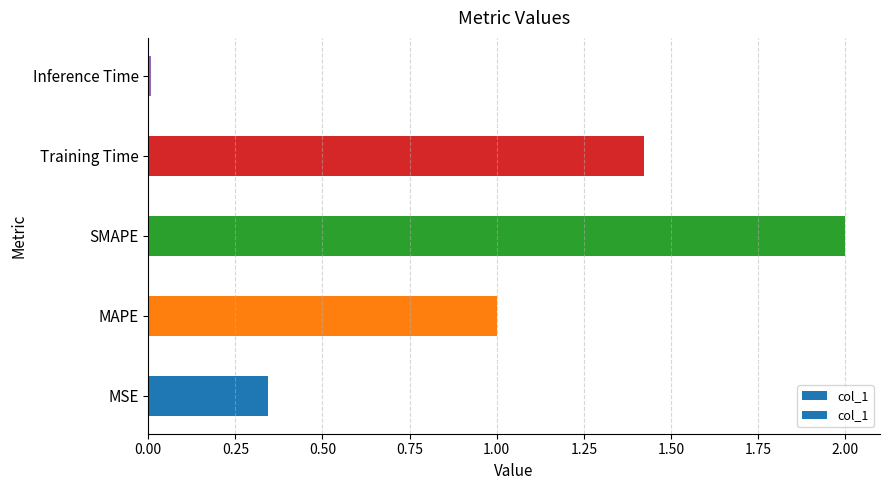

The chart shows a value of 1.0 at MAPE. True or false?

True